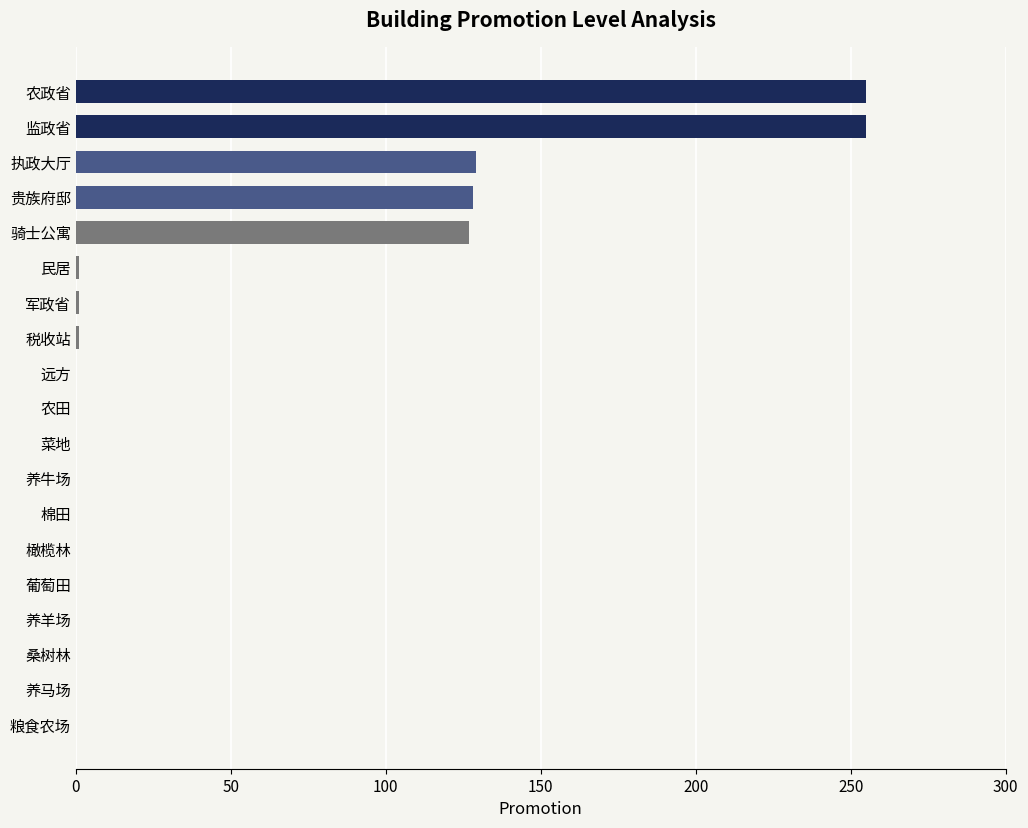

What is the change in value from 执政大厅 to 农田?

-129